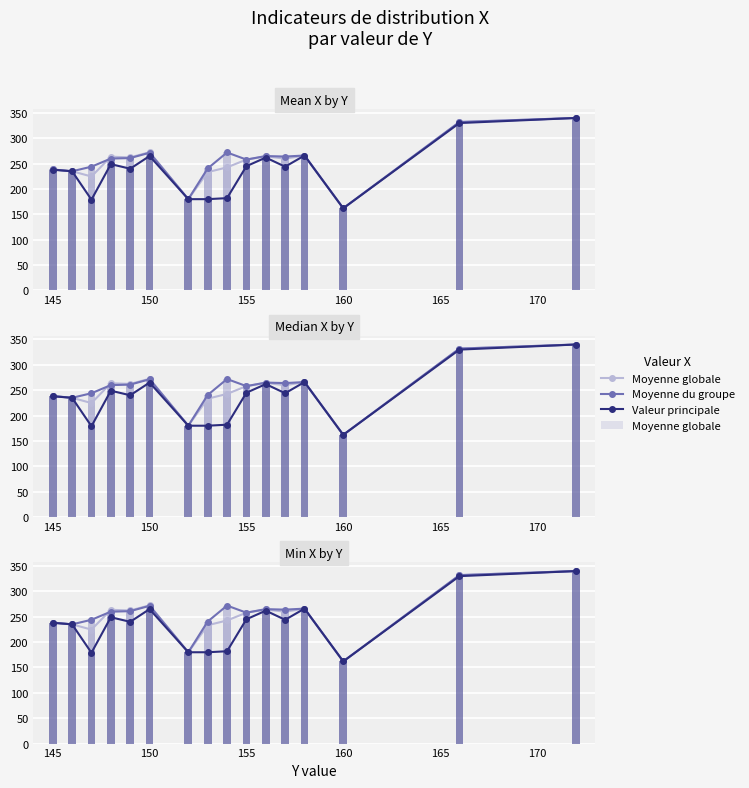

True or false: Valeur principale has a value of 64.3 at 175.

False